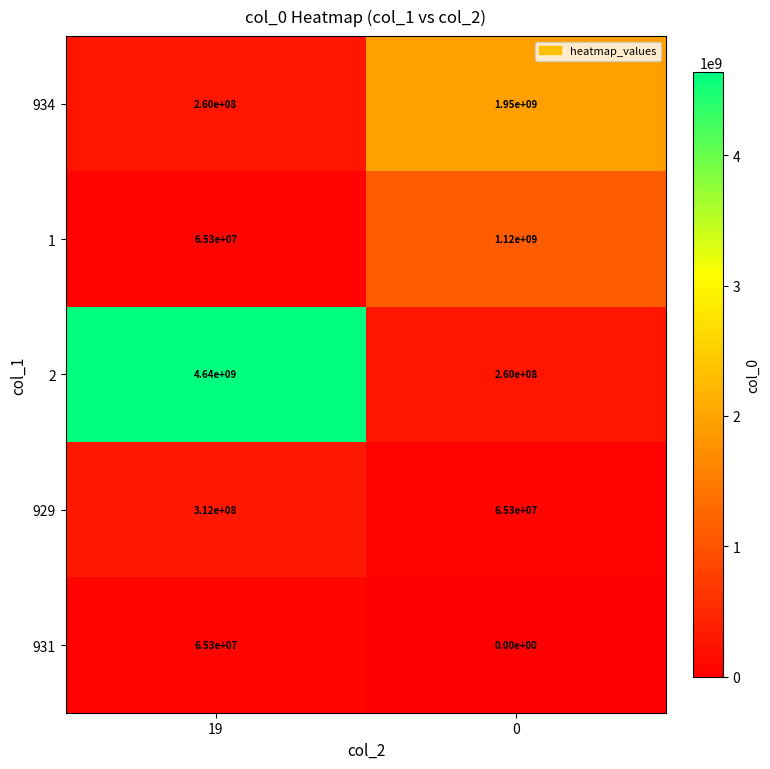

What is the lowest value of the 934 series?

260000000